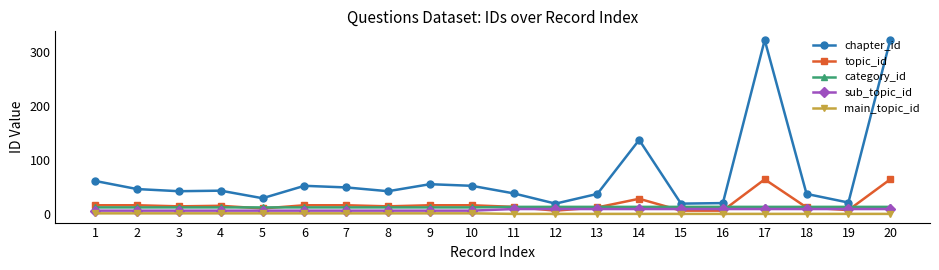

Which series changed the most between 4 and 12?

chapter_id